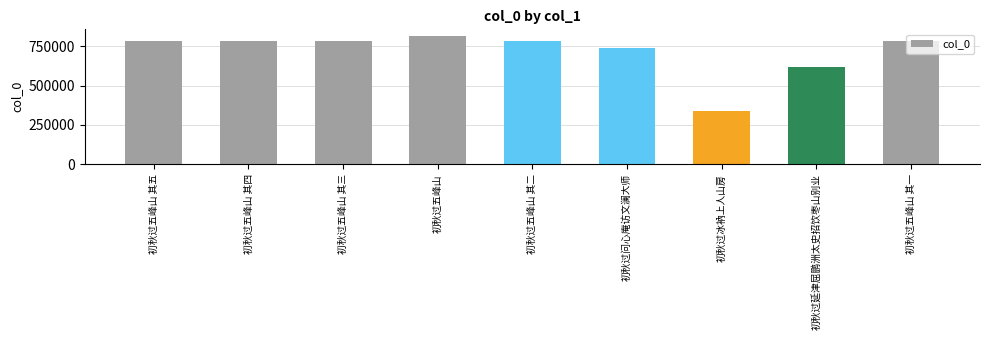

Which has a higher value, 初秋过问心庵访文澜大师 or 初秋过延津屈鹏洲太史招饮枣山别业?

初秋过问心庵访文澜大师